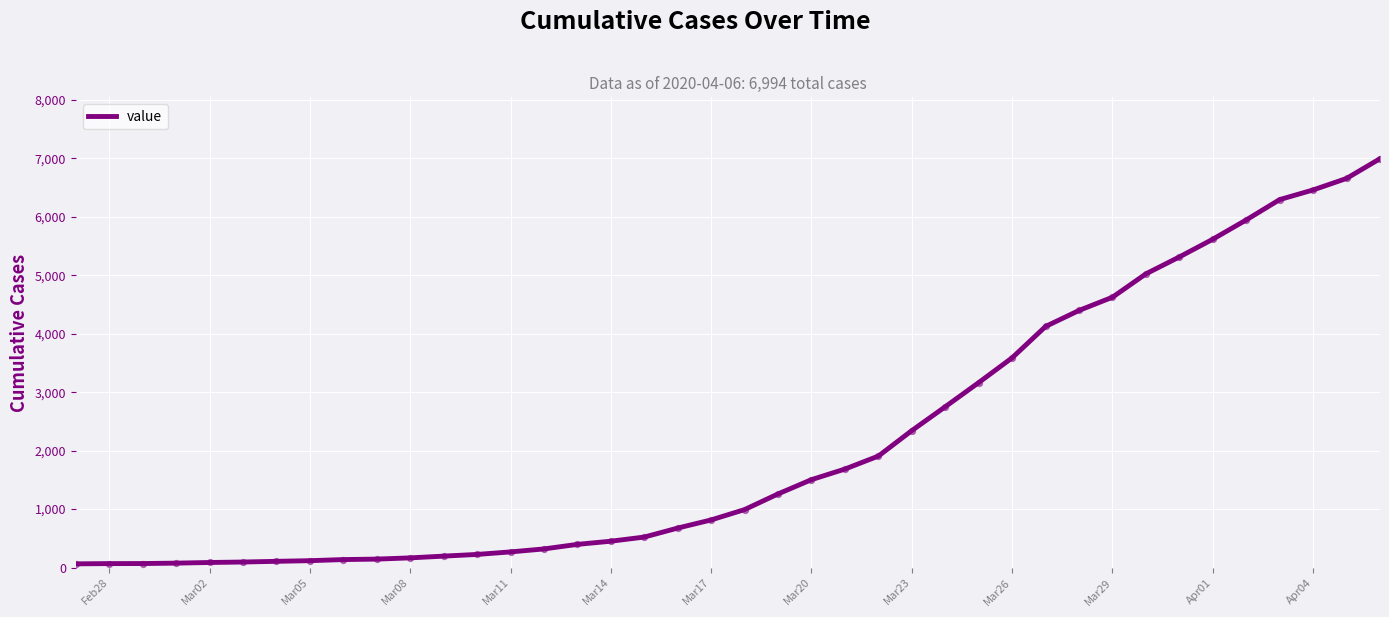

What is the greatest value displayed?

6994